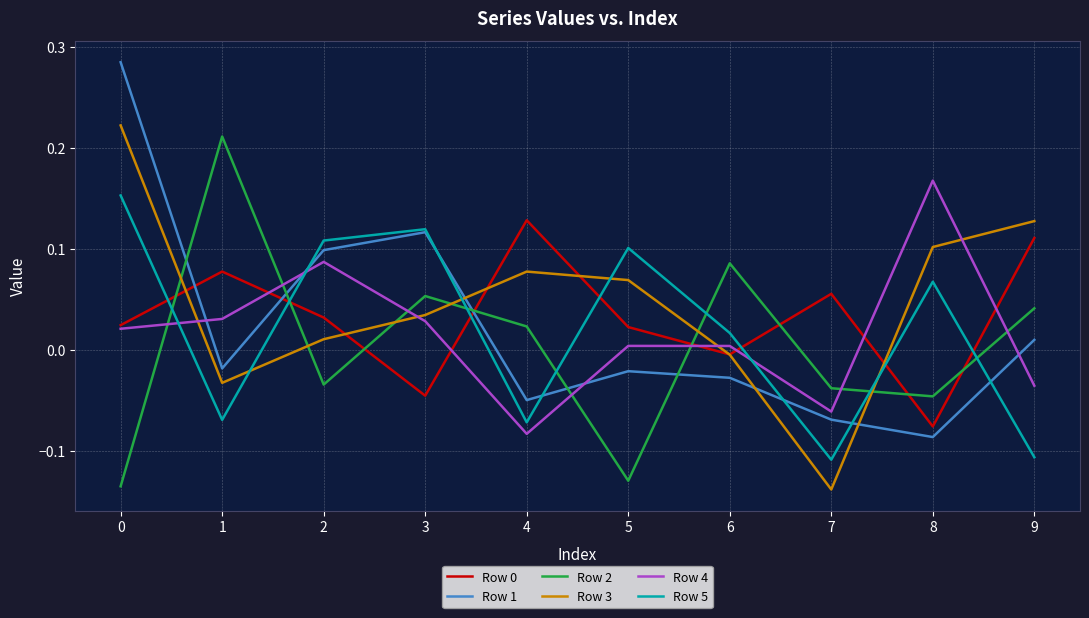

In Row 5, how many points are higher than both neighbors (excluding endpoints)?

3